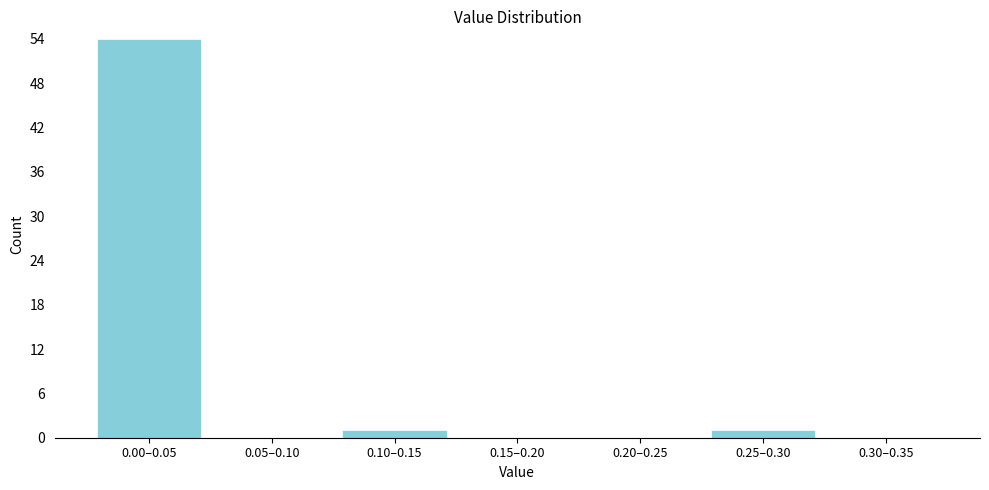

Reading left to right, what are all the values shown in this chart?

0.00–0.05=54	0.05–0.10=0	0.10–0.15=1	0.15–0.20=0	0.20–0.25=0	0.25–0.30=1	0.30–0.35=0